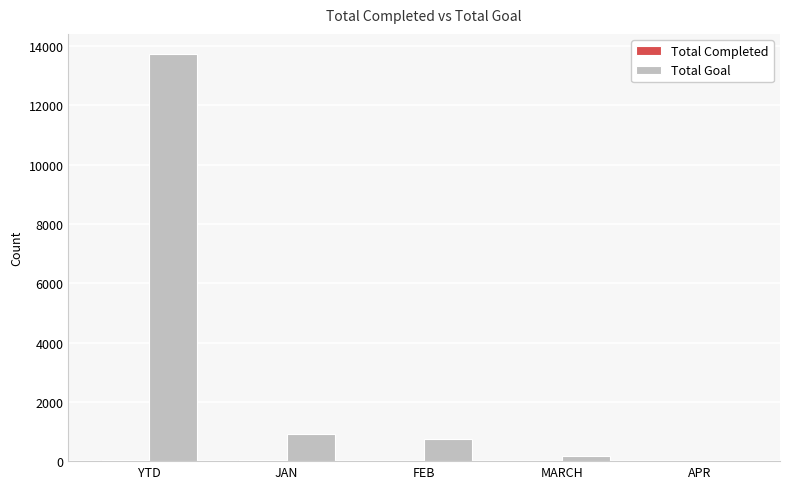

At which category is the sum across all series the highest?

YTD